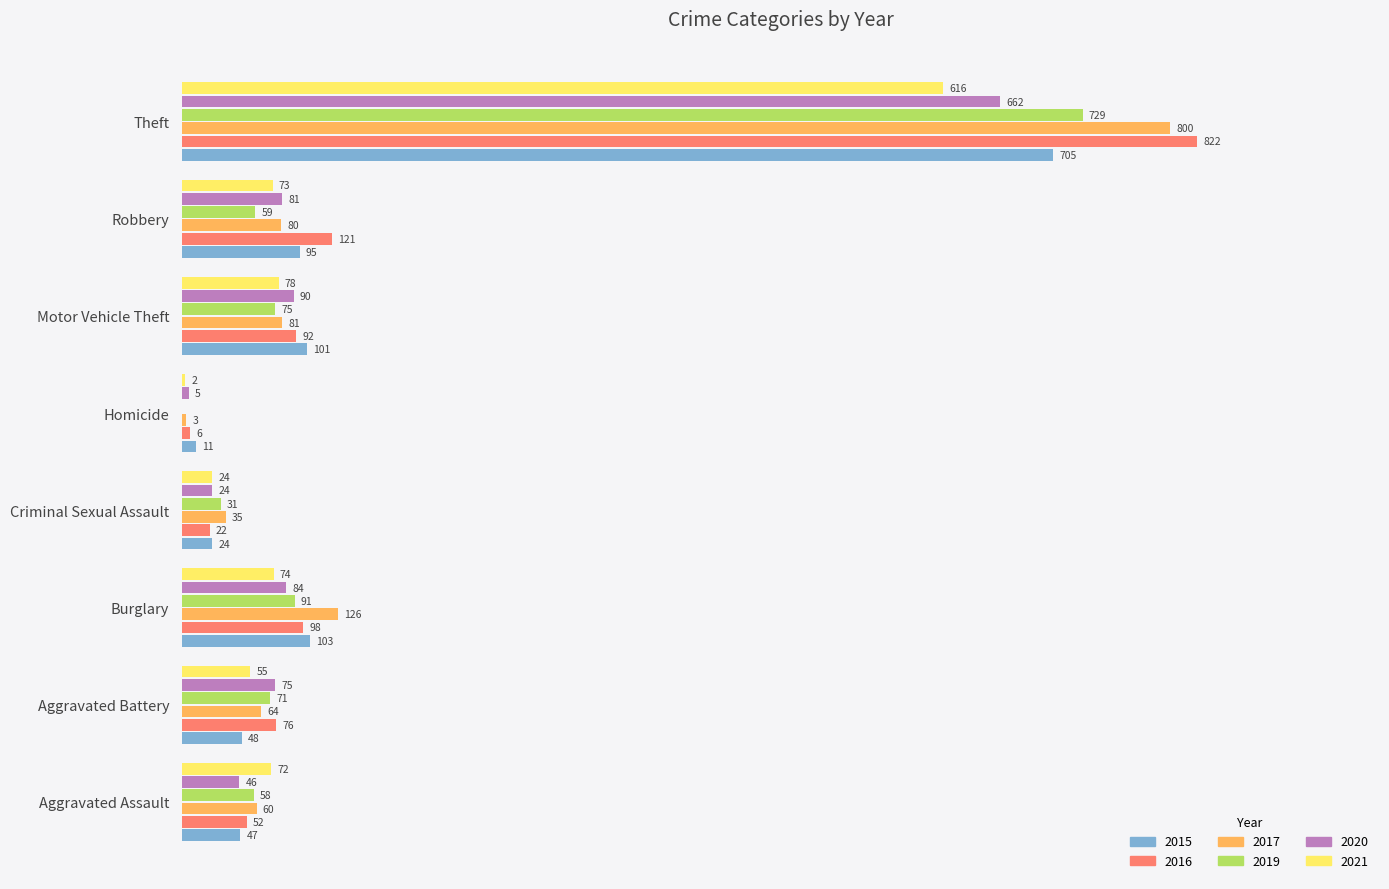

Which label corresponds to the largest value in the chart?

Theft